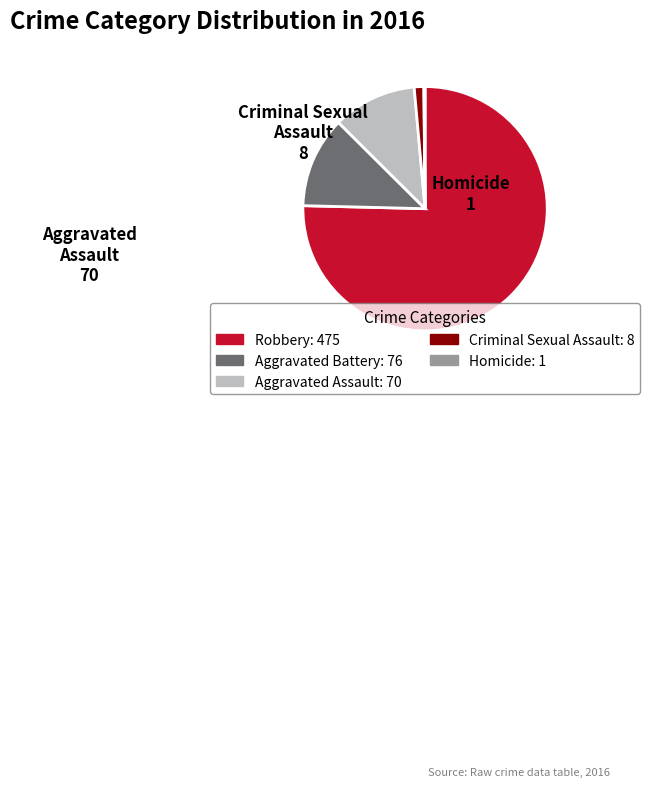

What is the majority slice?

Robbery